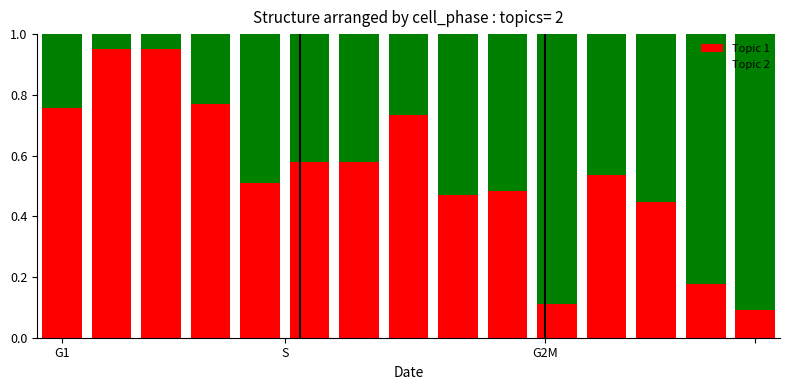

What is the difference between the maximum and second lowest values in the Topic 2 series?

0.9